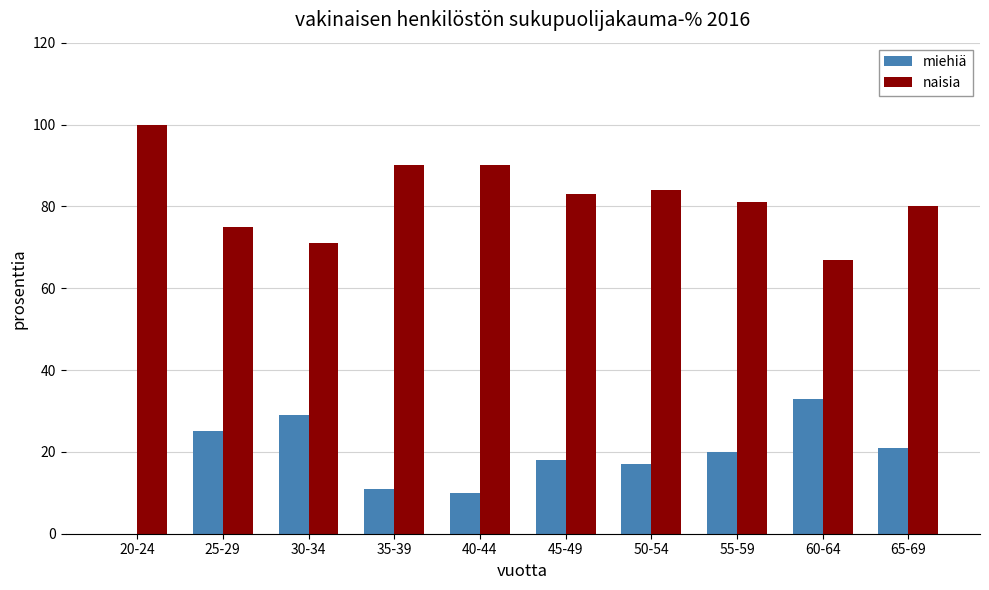

What is the sum of all miehiä values?

184